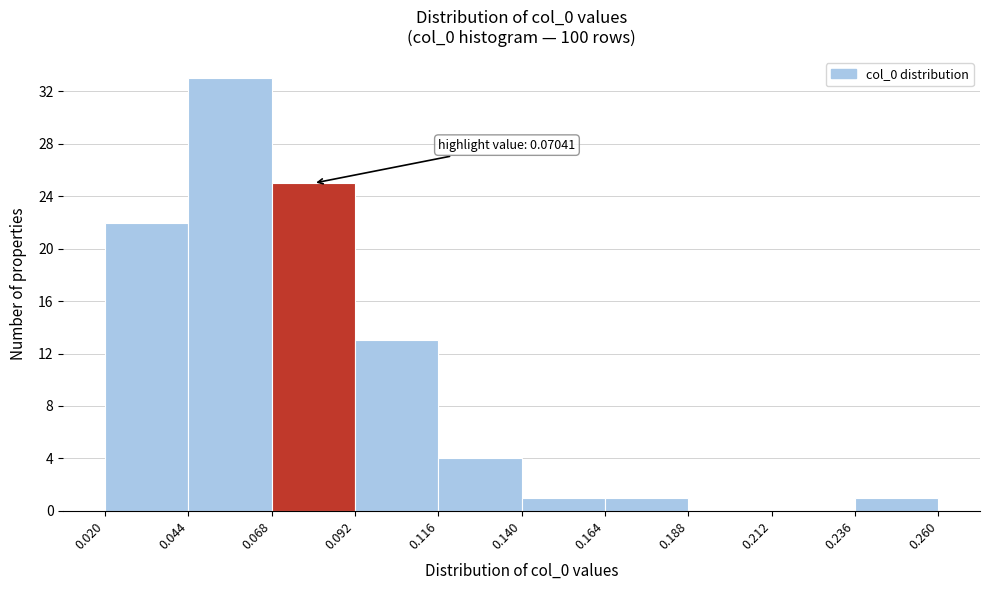

Over which range of the x-axis is the bar tallest?

0.044 to 0.068